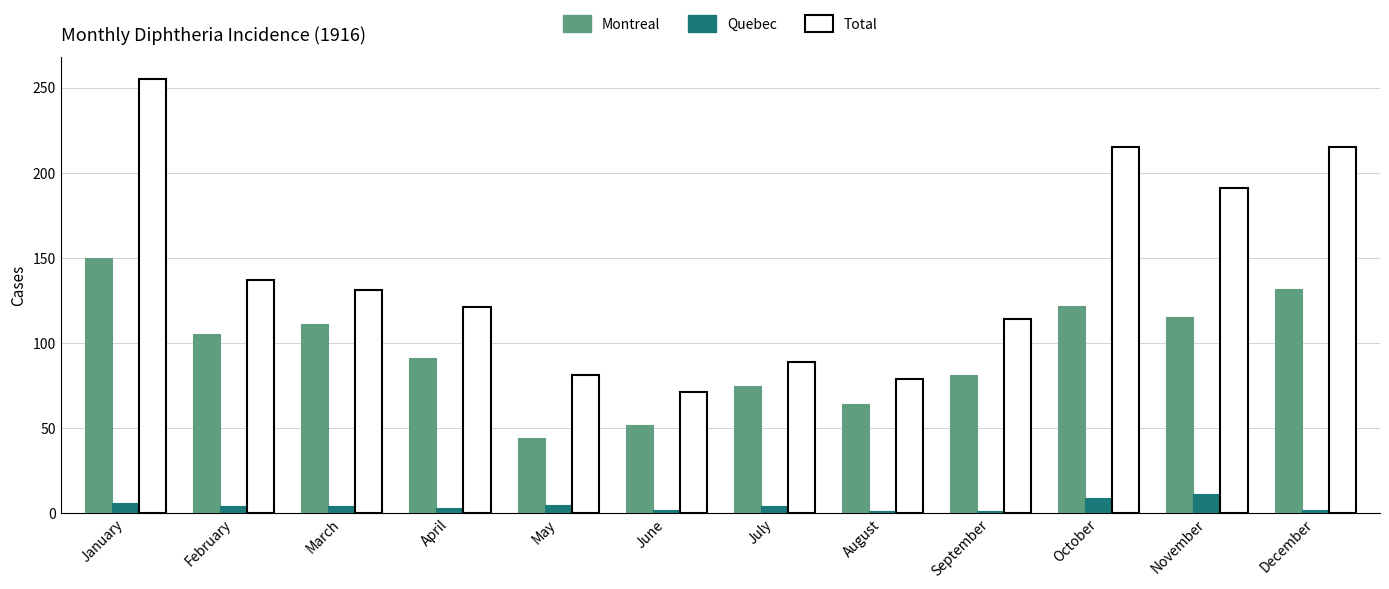

At which label does Quebec first exceed 4?

January